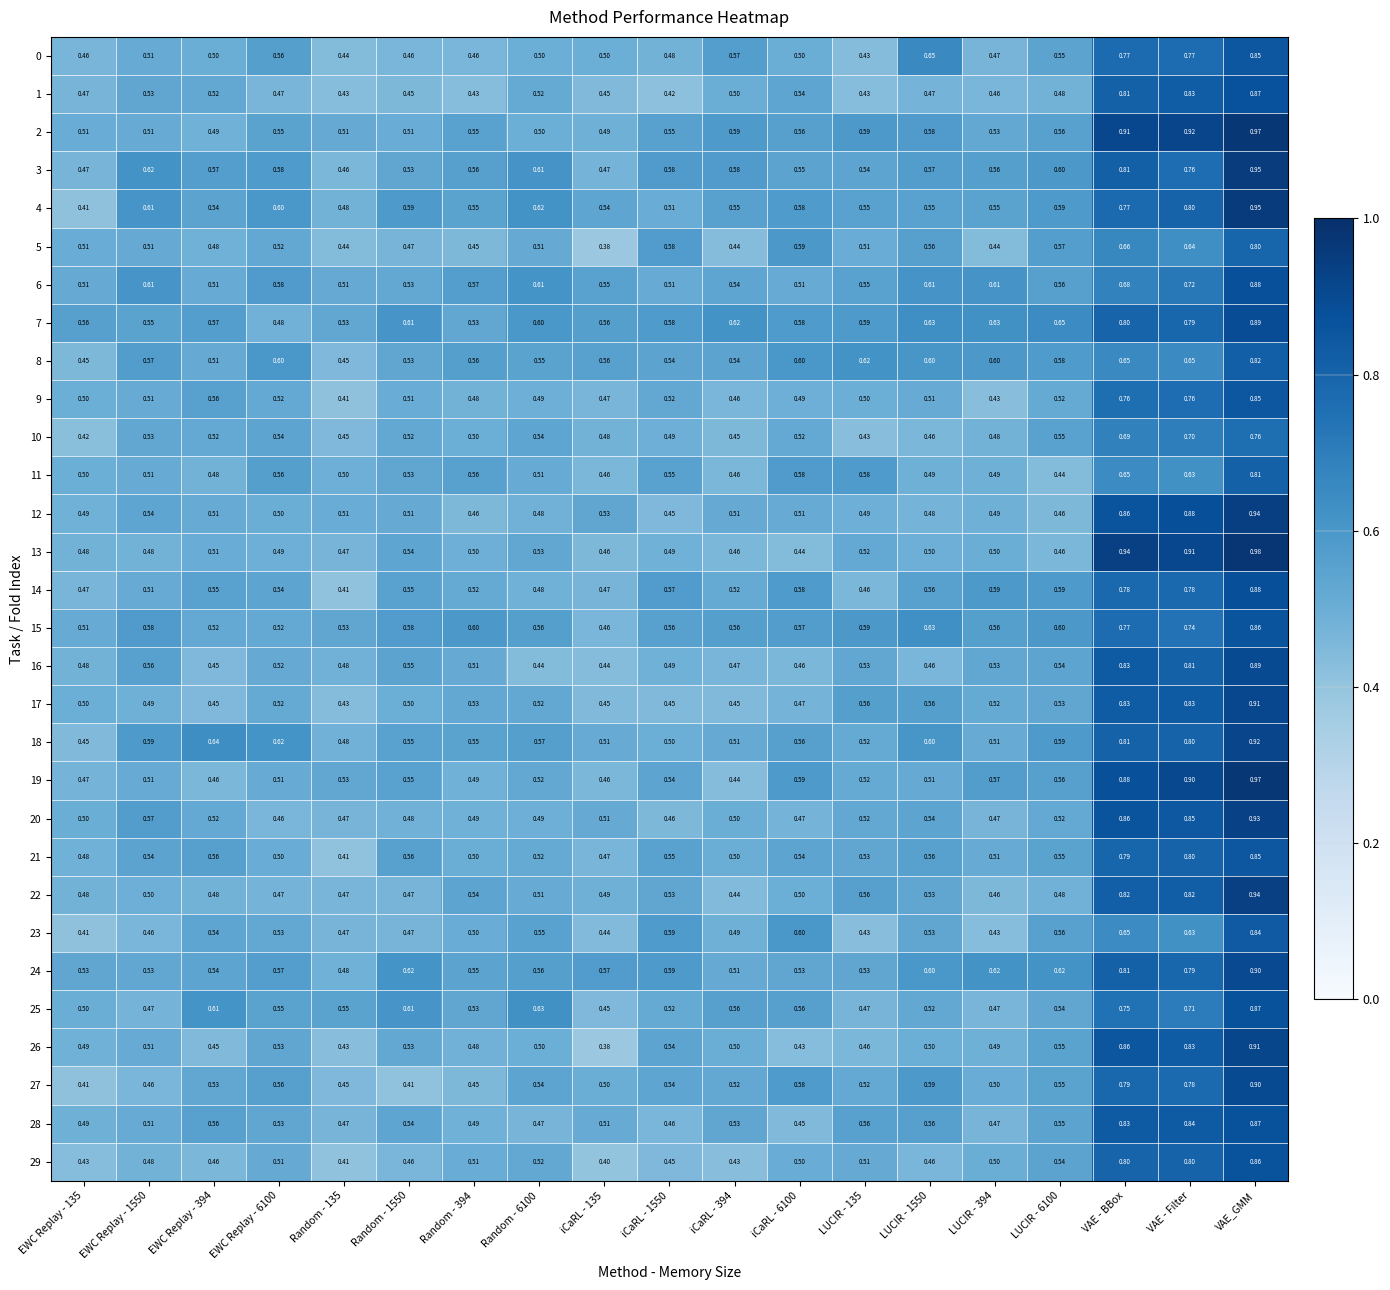

At which category is the sum across all series the highest?

VAE_GMM